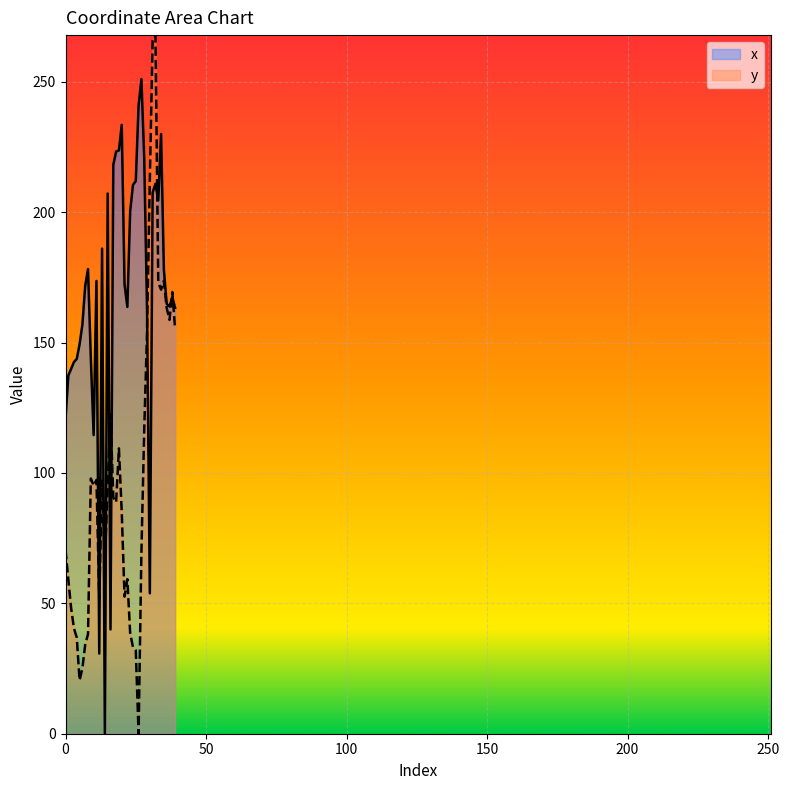

How many values in x are above zero?

39